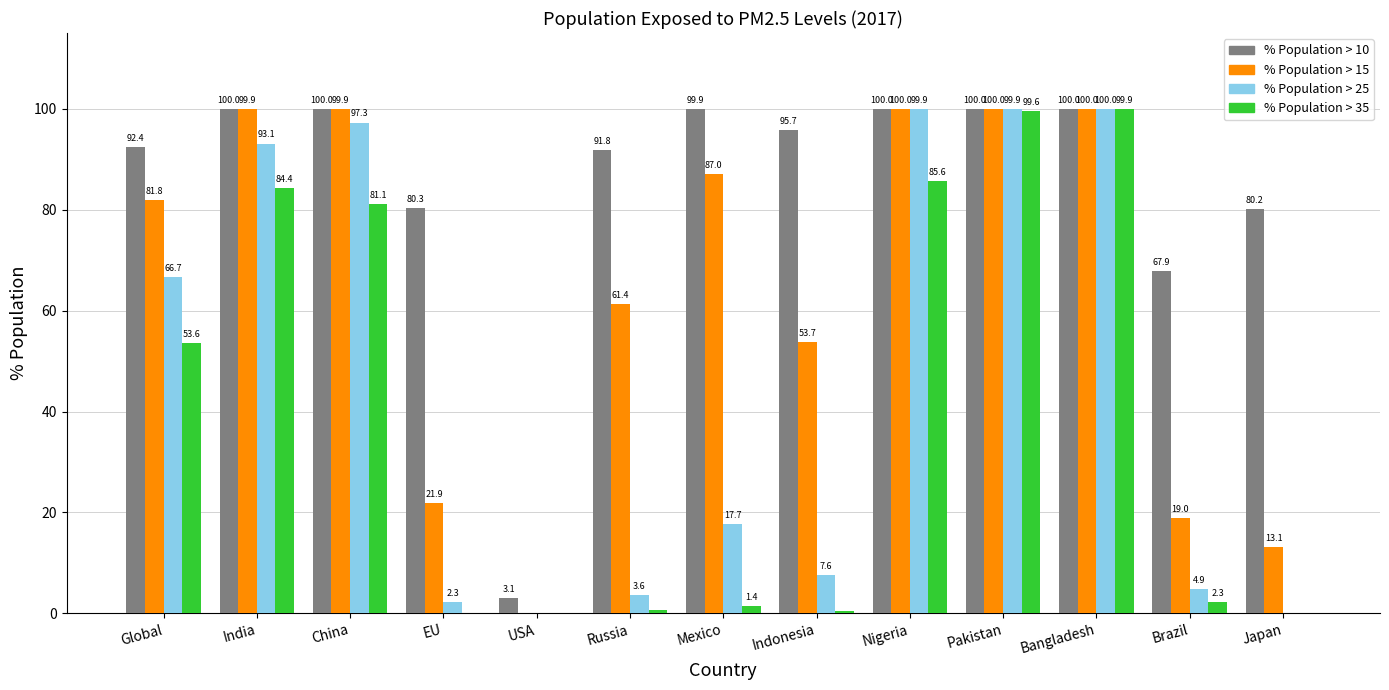

Which series changed the most between Pakistan and Japan?

% Population > 25